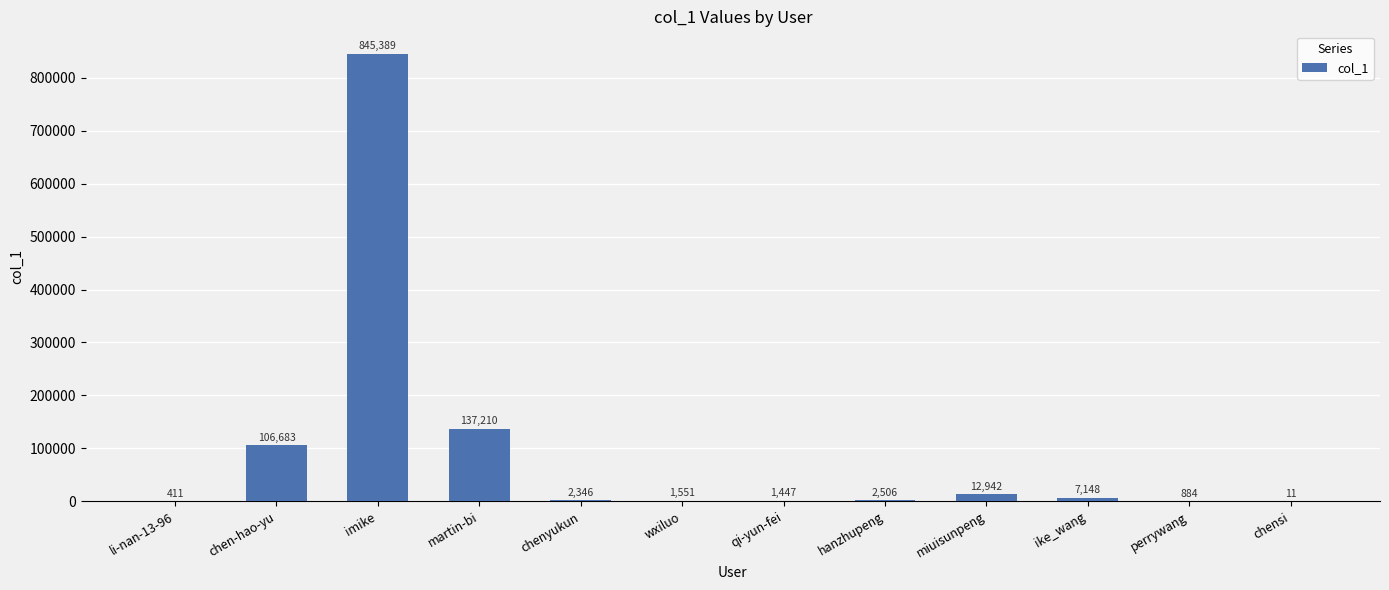

Which has a higher value, chen-hao-yu or chensi?

chen-hao-yu